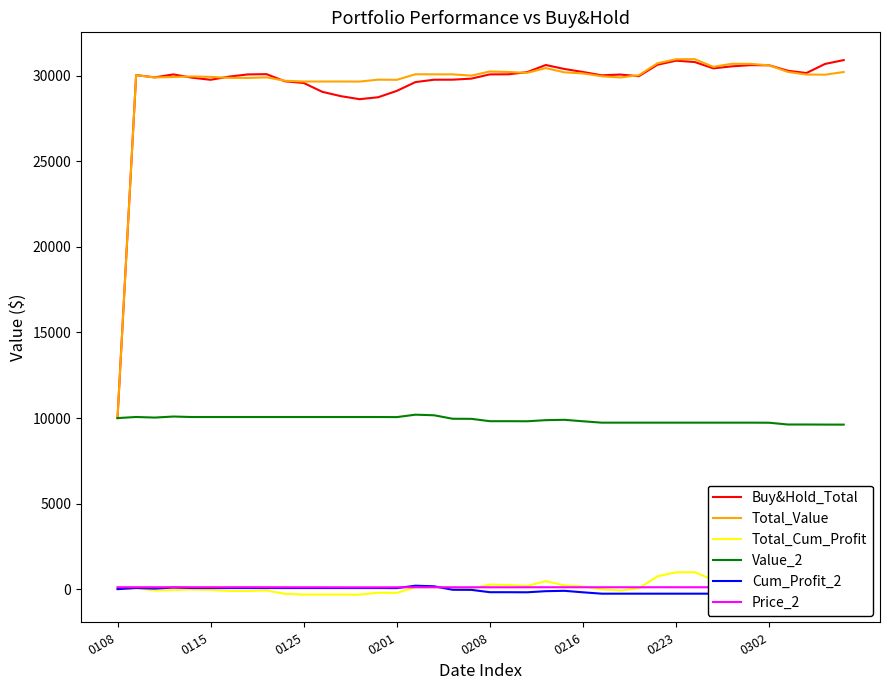

True or false: Price_2 and Total_Value intersect in this chart.

False